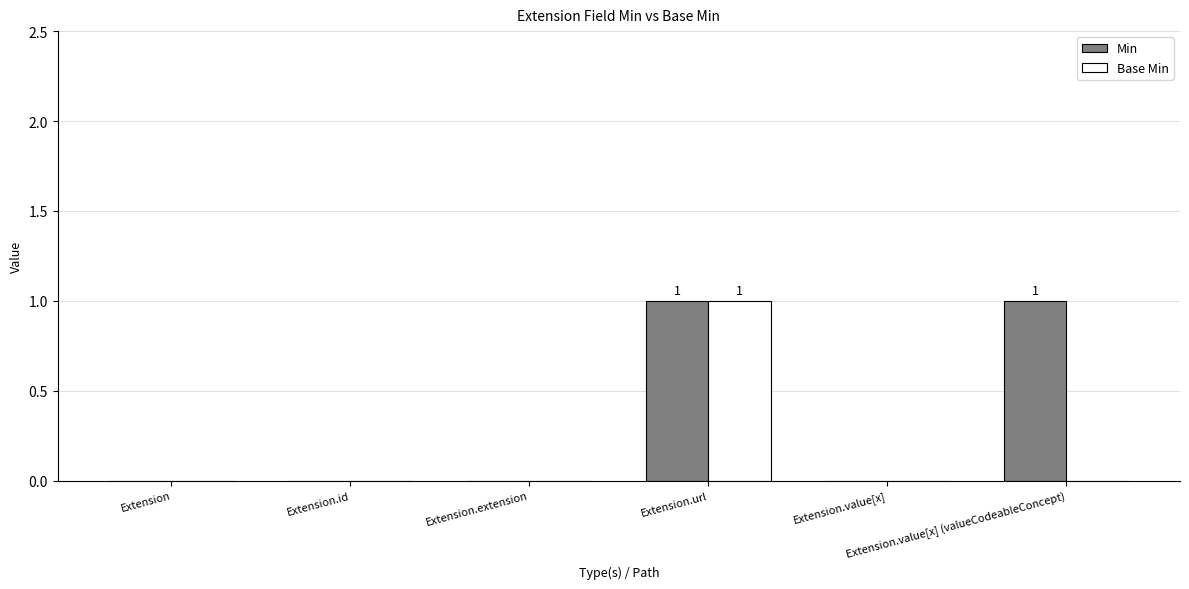

True or false: Min has a value of 1 at Extension.value[x] (valueCodeableConcept).

True